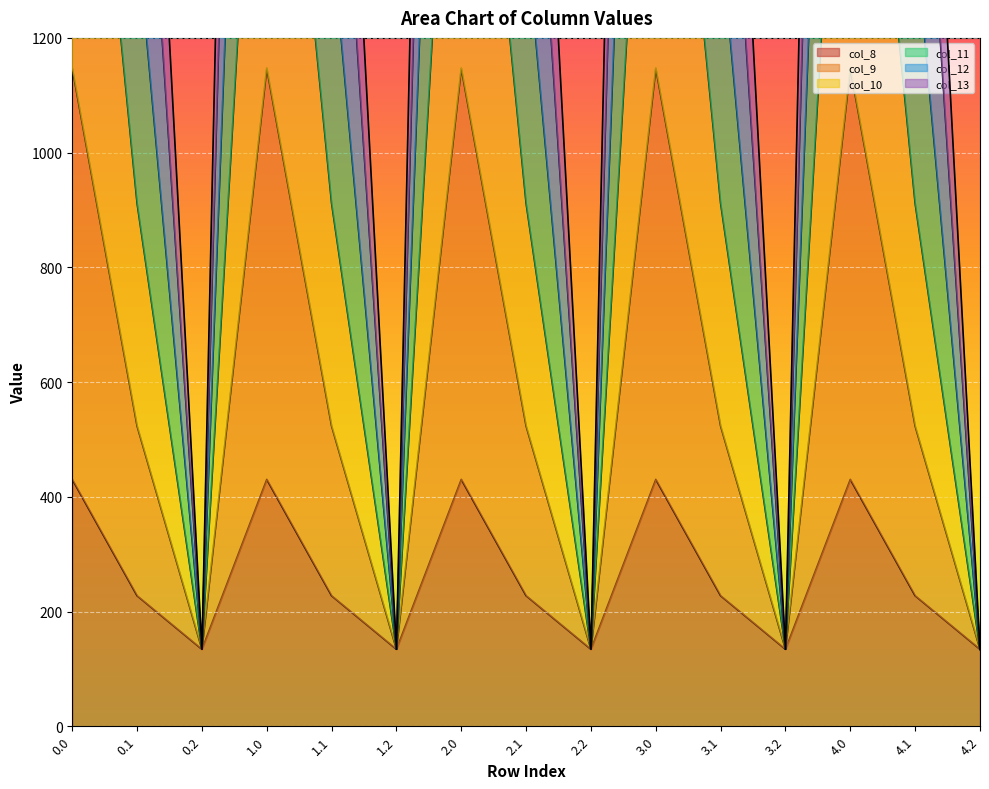

What is the difference between the col_13 values at 1.1 and 0.2?

389.1